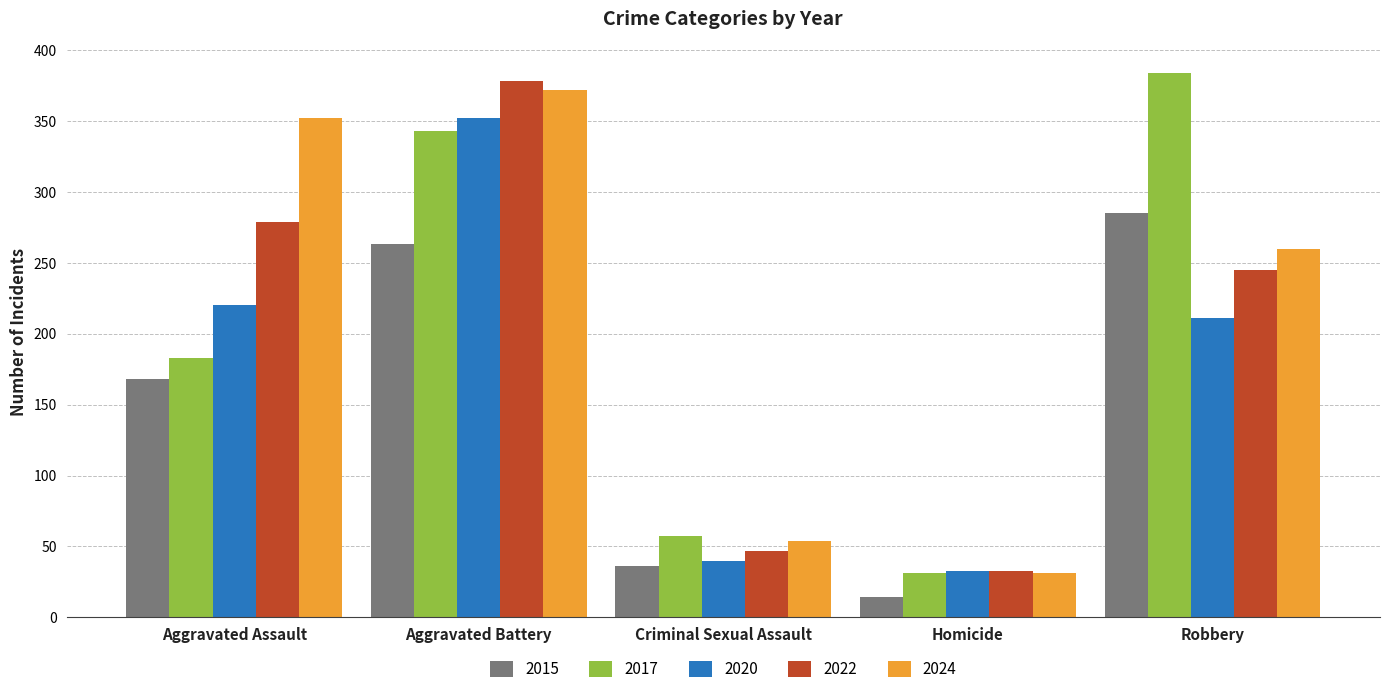

What value does the 2020 series have at Criminal Sexual Assault?

40